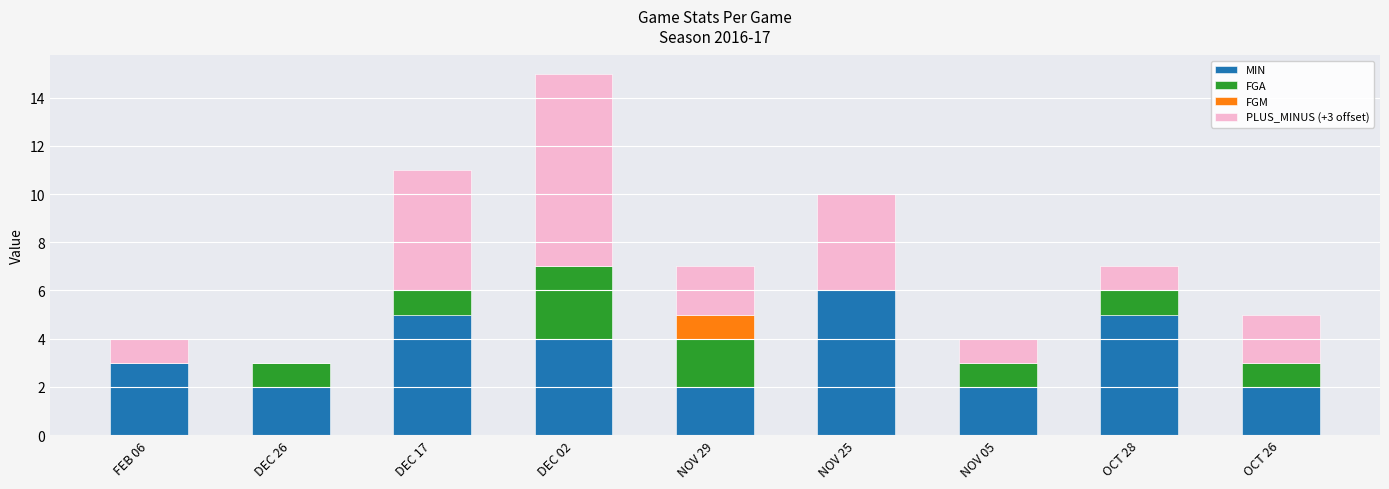

True or false: MIN has a value of 3 at DEC 26.

False